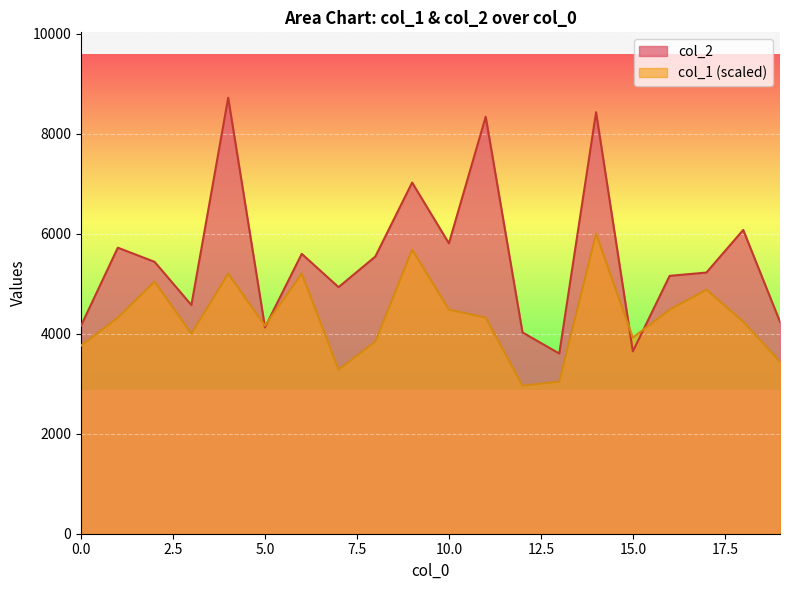

Which series has the largest total across all categories?

col_2